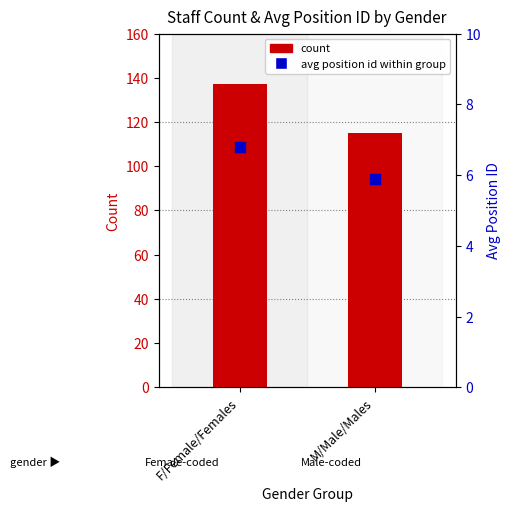

Which series contains the highest Y value?

count